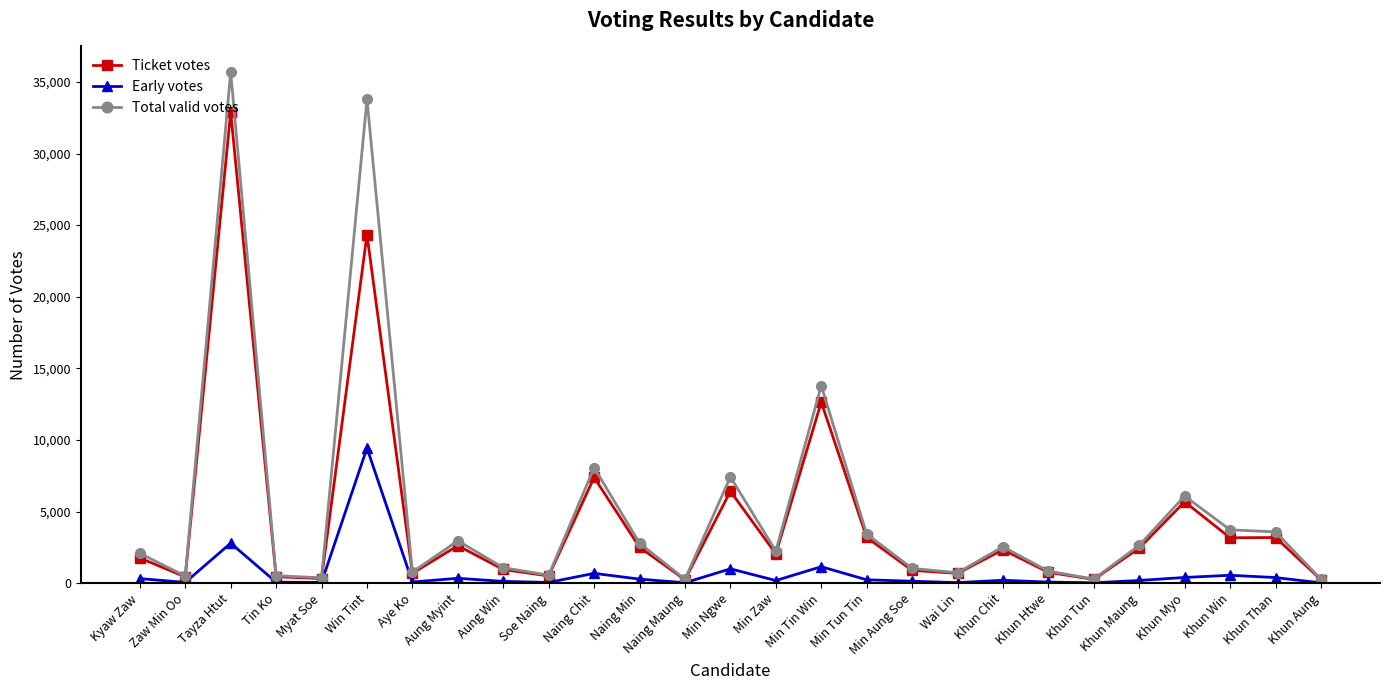

Where is Total valid votes nearest to the value 17981?

Min Tin Win